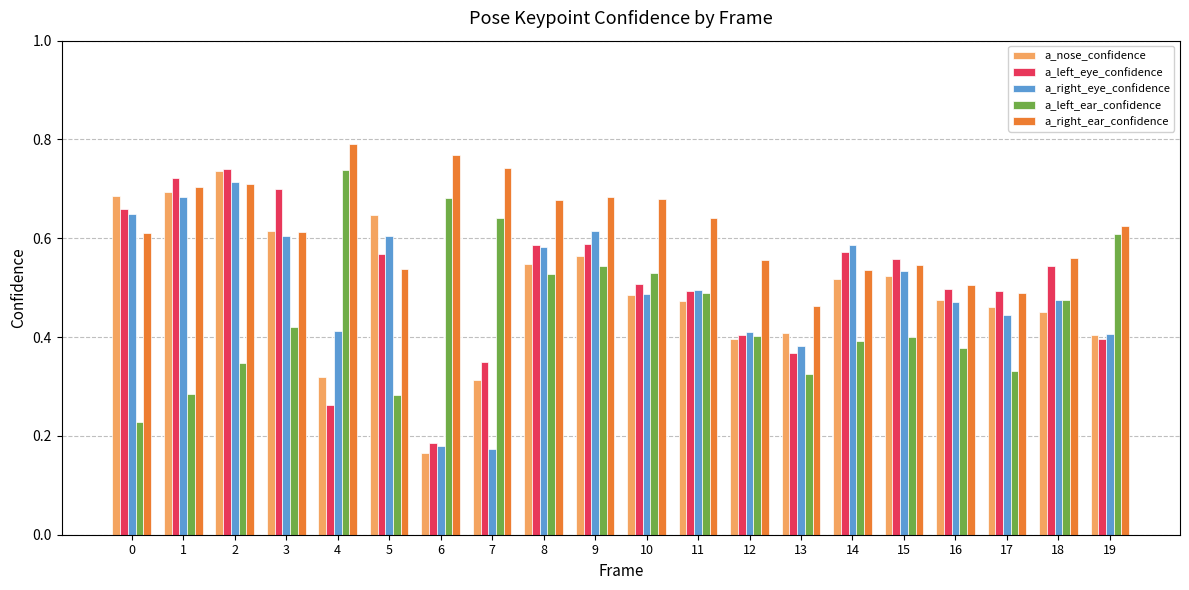

Which category has the highest value in the a_right_ear_confidence series?

4